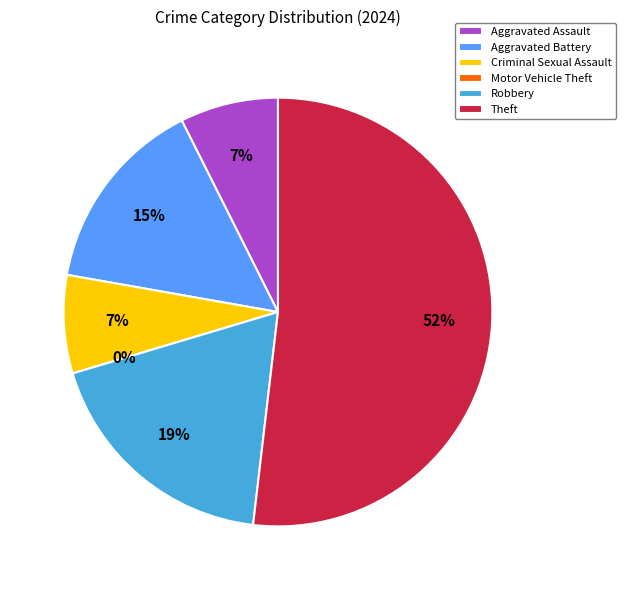

True or false: Theft accounts for 52% of the total.

True